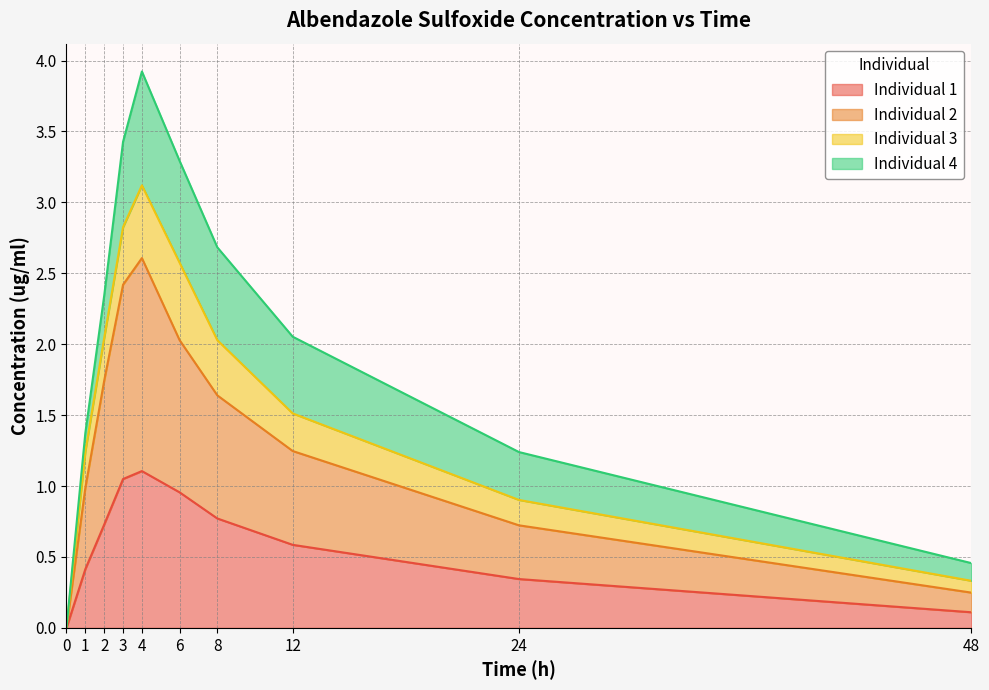

True or false: Individual 1 has a value of 1.0 at 2.

False